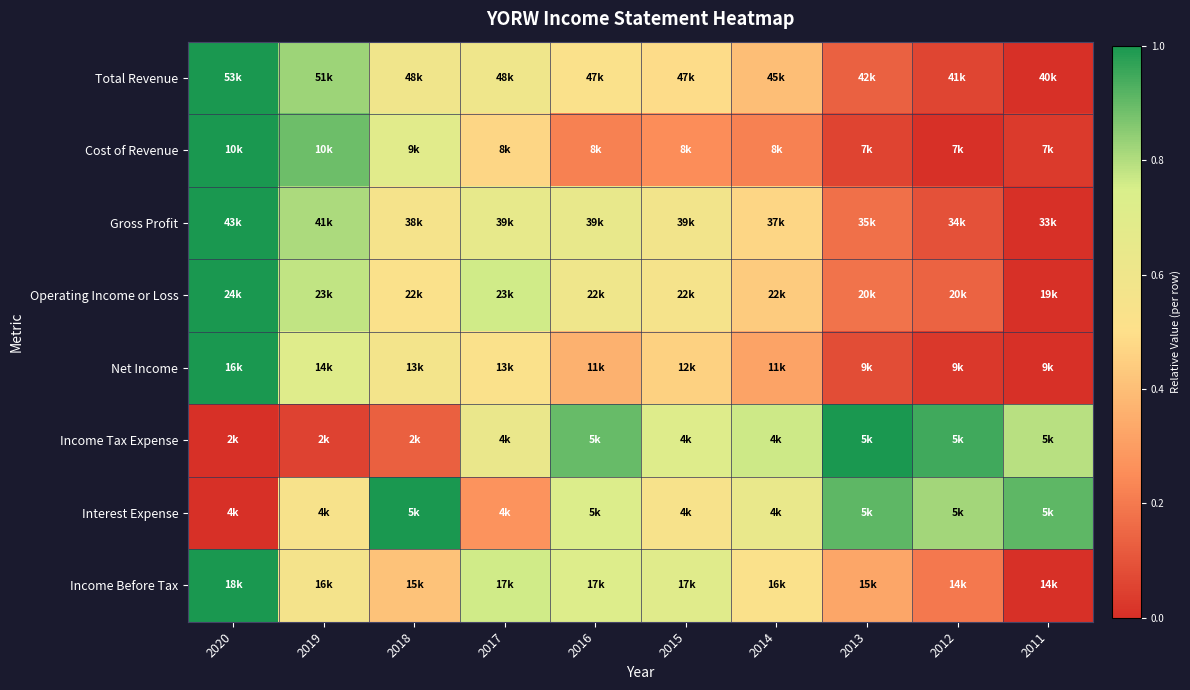

At how many categories does at least one series exceed 0?

10